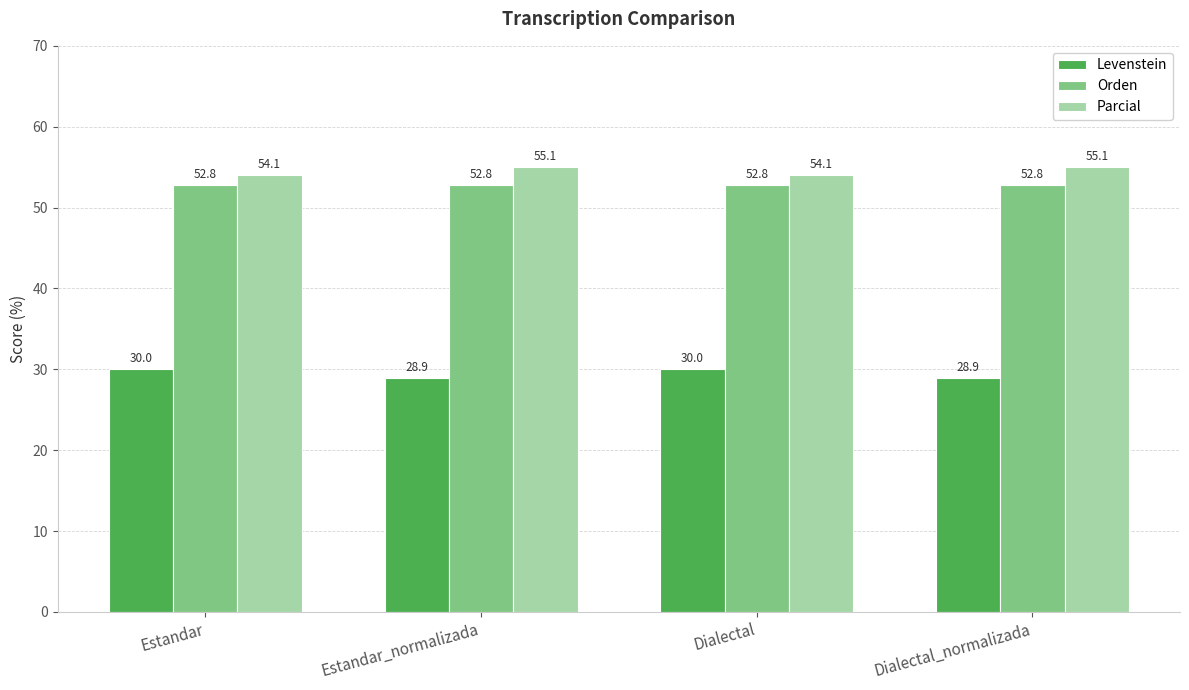

What are all the series names shown in the legend?

Levenstein, Orden, Parcial